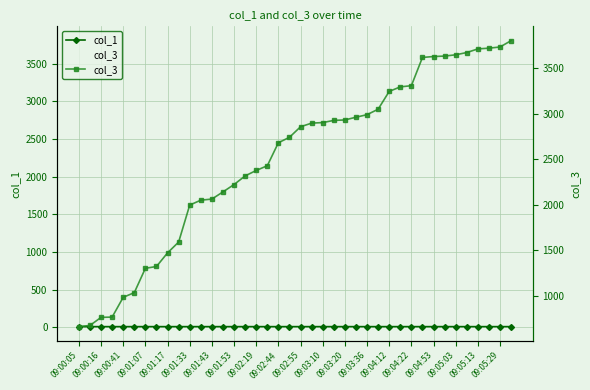

What are all the series names shown in the legend?

col_1, col_3